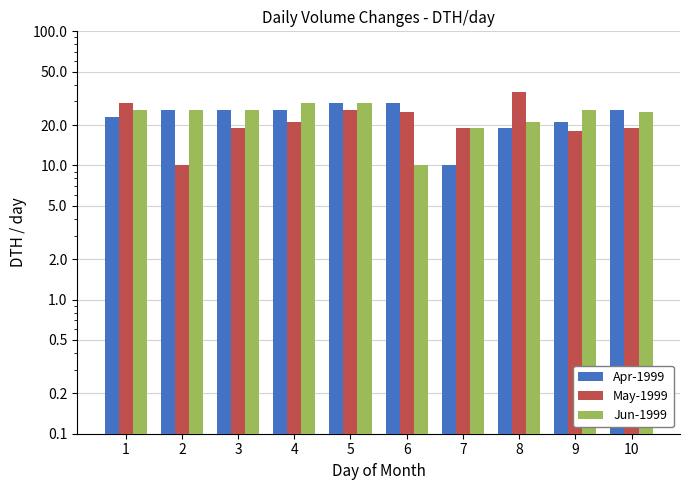

What is the total value across all series at 3?

71